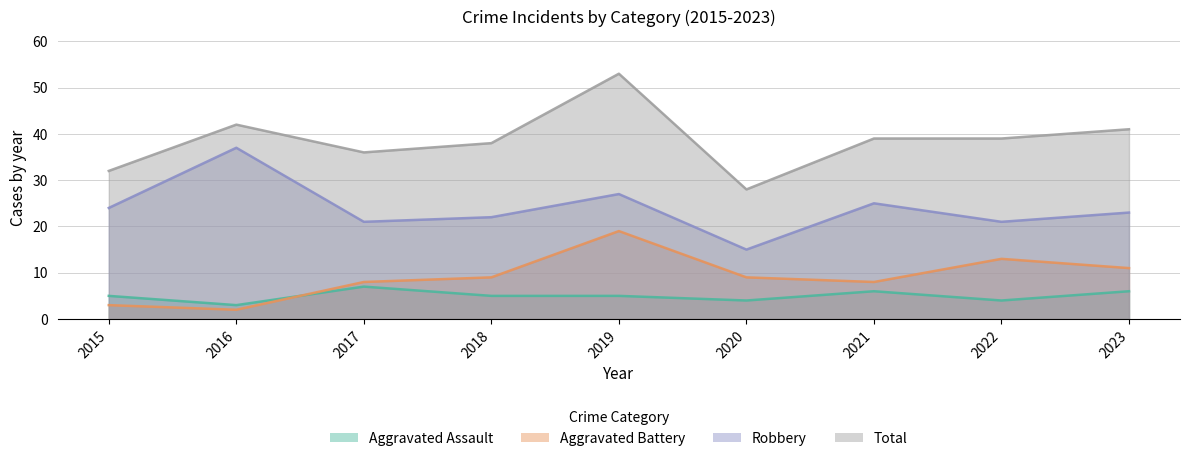

At how many categories does at least one series exceed 40?

3